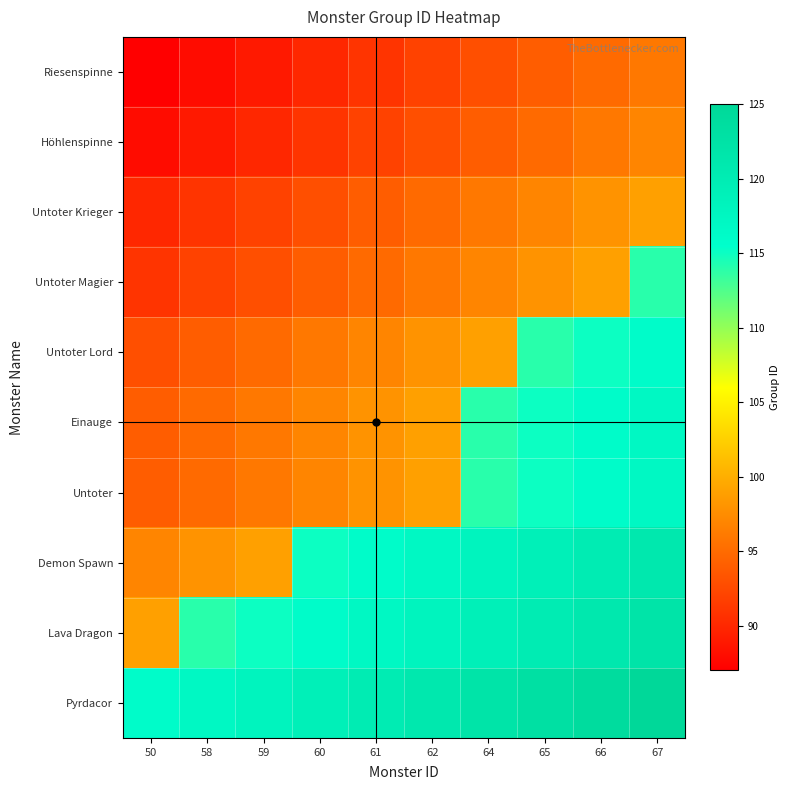

How many data points does each series have?

10